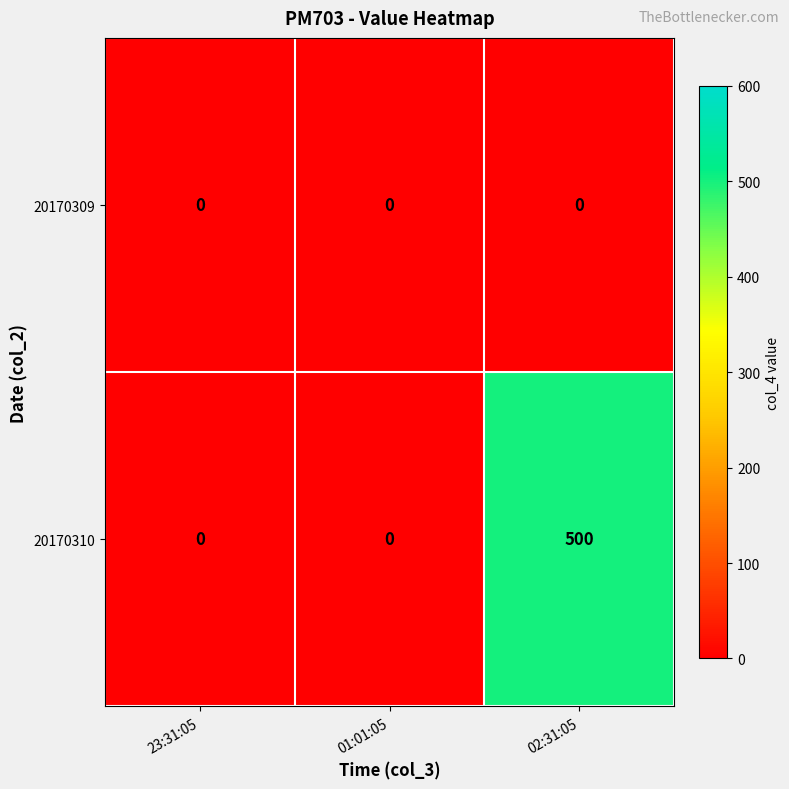

The value of 20170310 at 02:31:05 is 500. True or false?

True